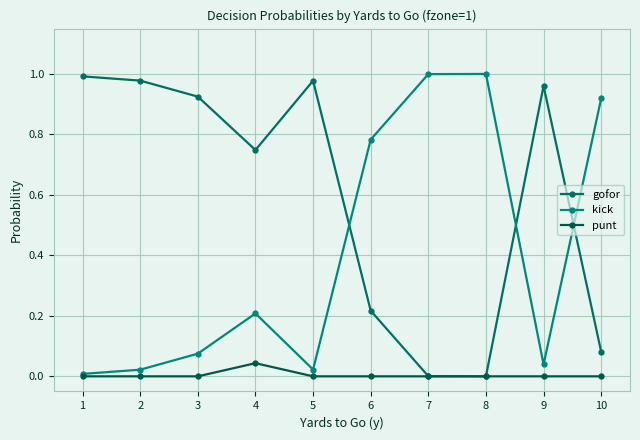

How many distinct data groups are displayed?

3